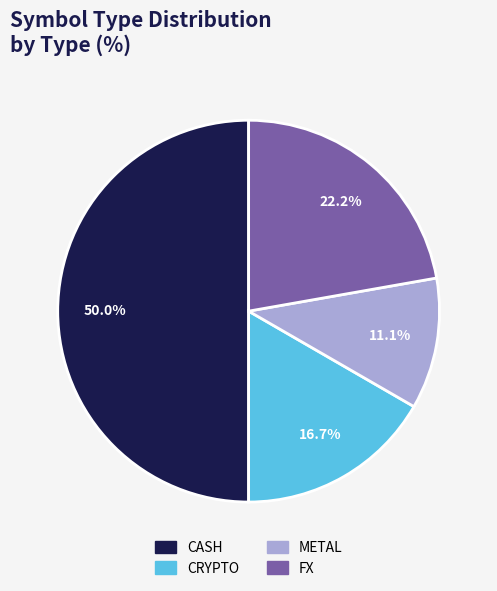

How many segments does this pie chart have?

4